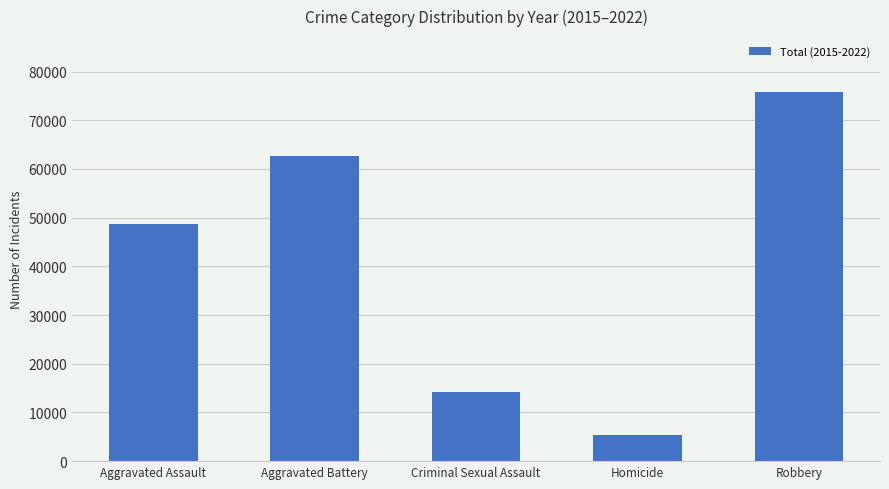

At which label is the value closest to 40619?

Aggravated Assault